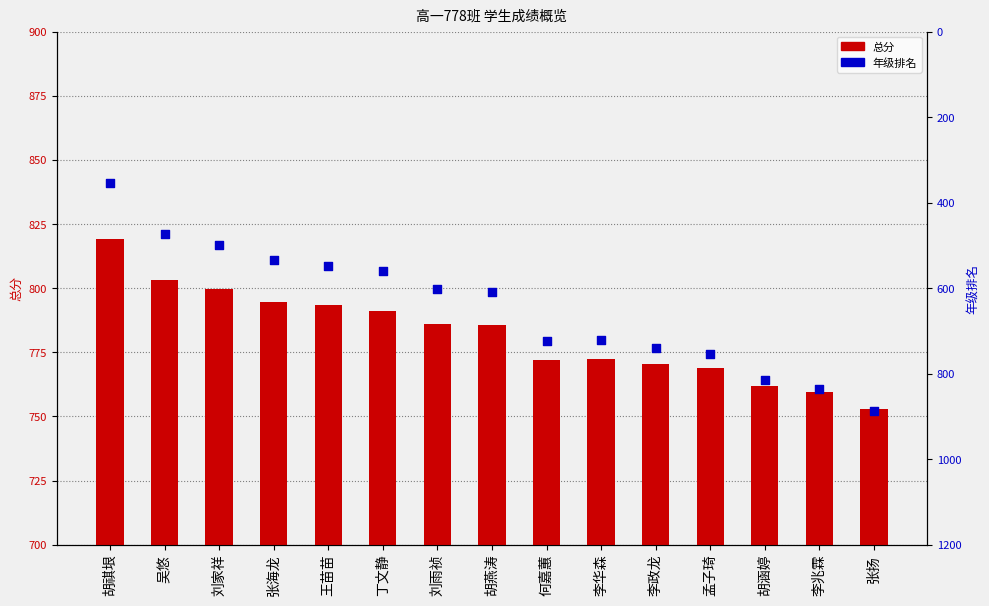

Is the value of 年级排名 at 何嘉蕙 greater than the value of 总分 at 王苗苗?

No